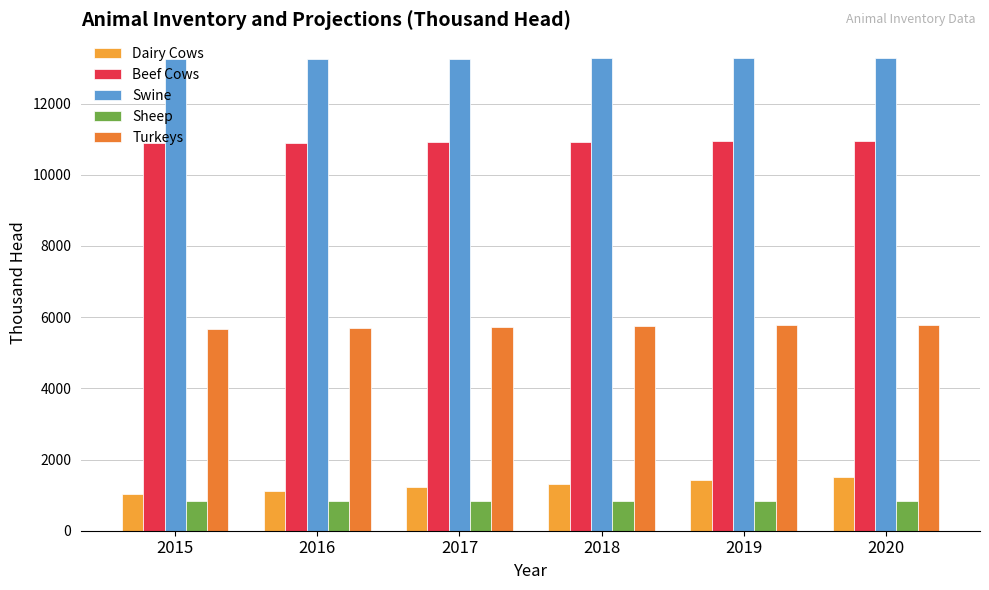

How many values in the Dairy Cows series exceed 1318?

3